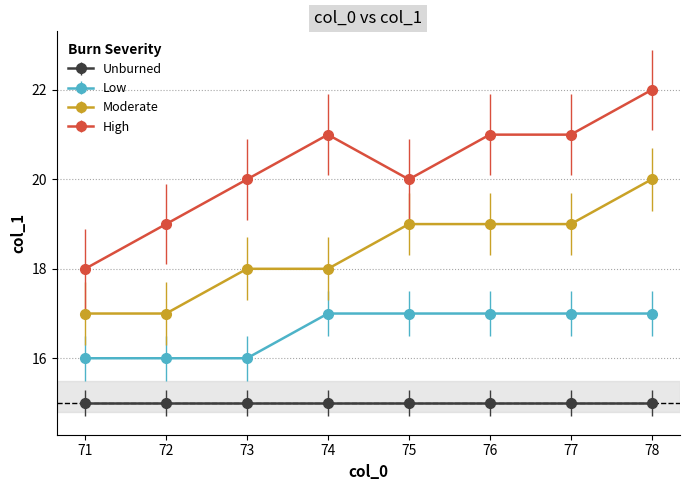

True or false: Low and Moderate cross at least once.

False